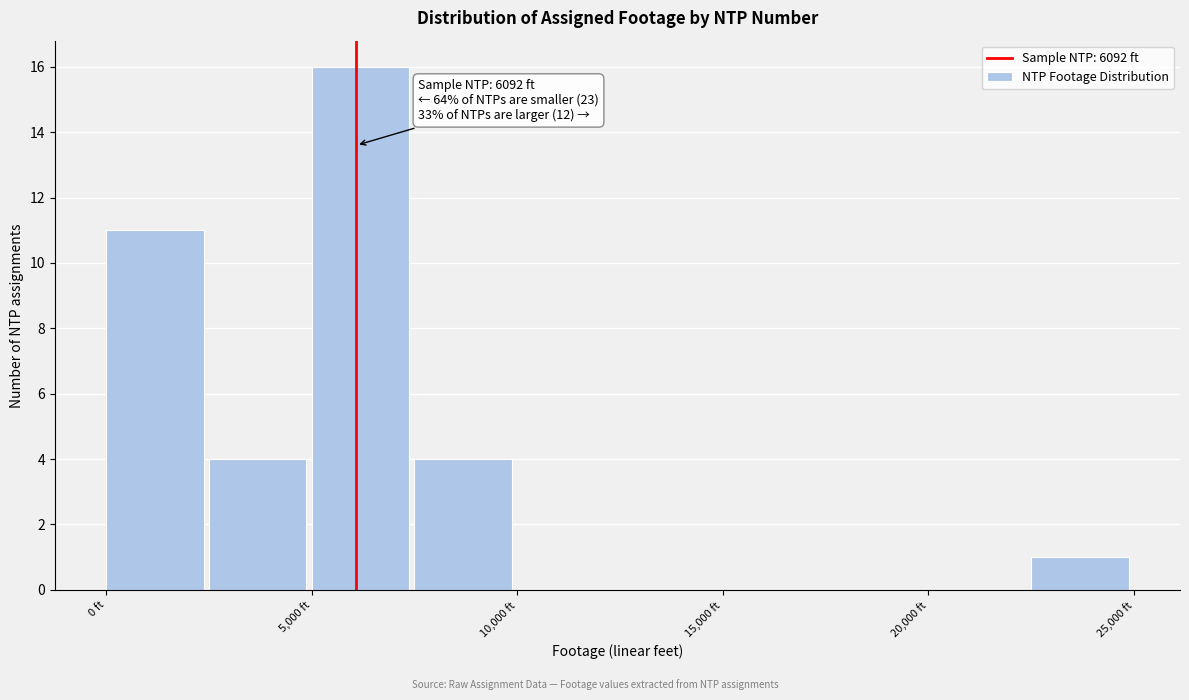

Over which range of the x-axis is the bar tallest?

5000 to 7500